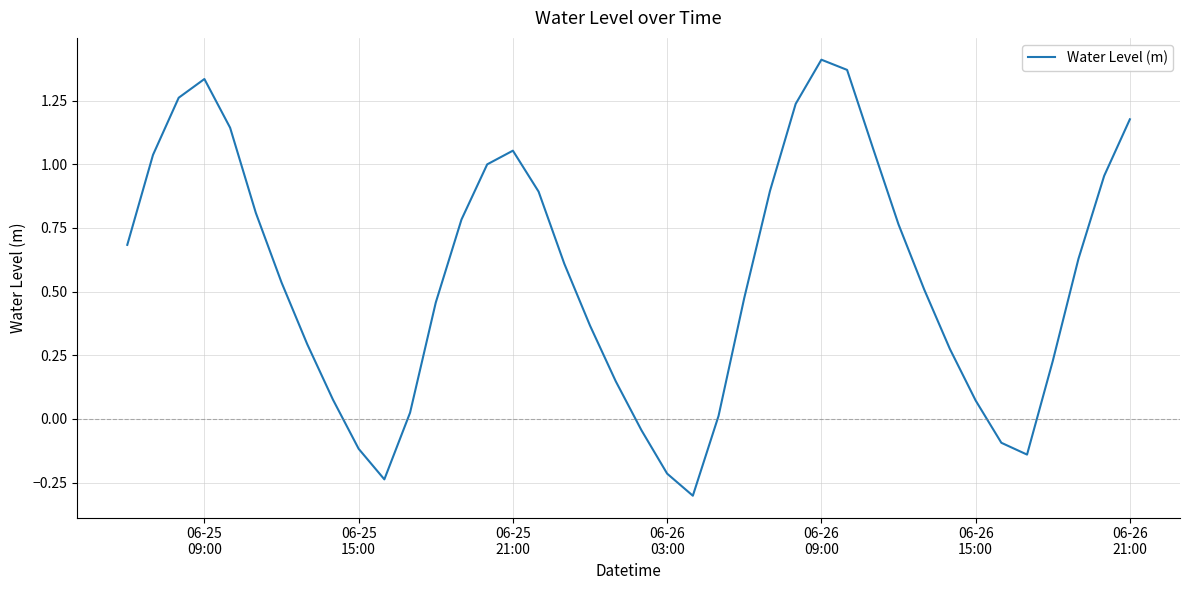

What is the difference between the maximum and minimum values?

1.7